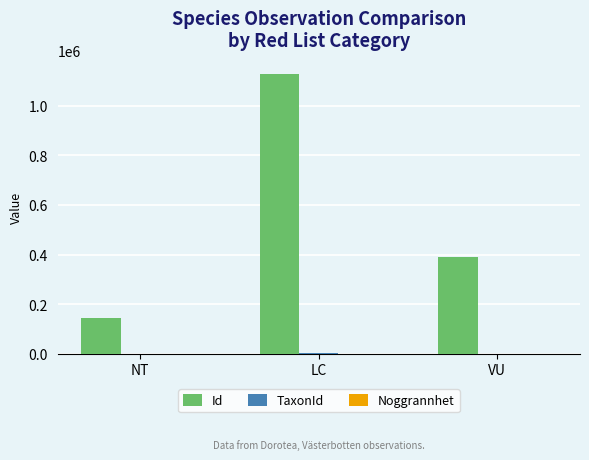

Are the bars grouped side by side (vs. stacked)?

Yes